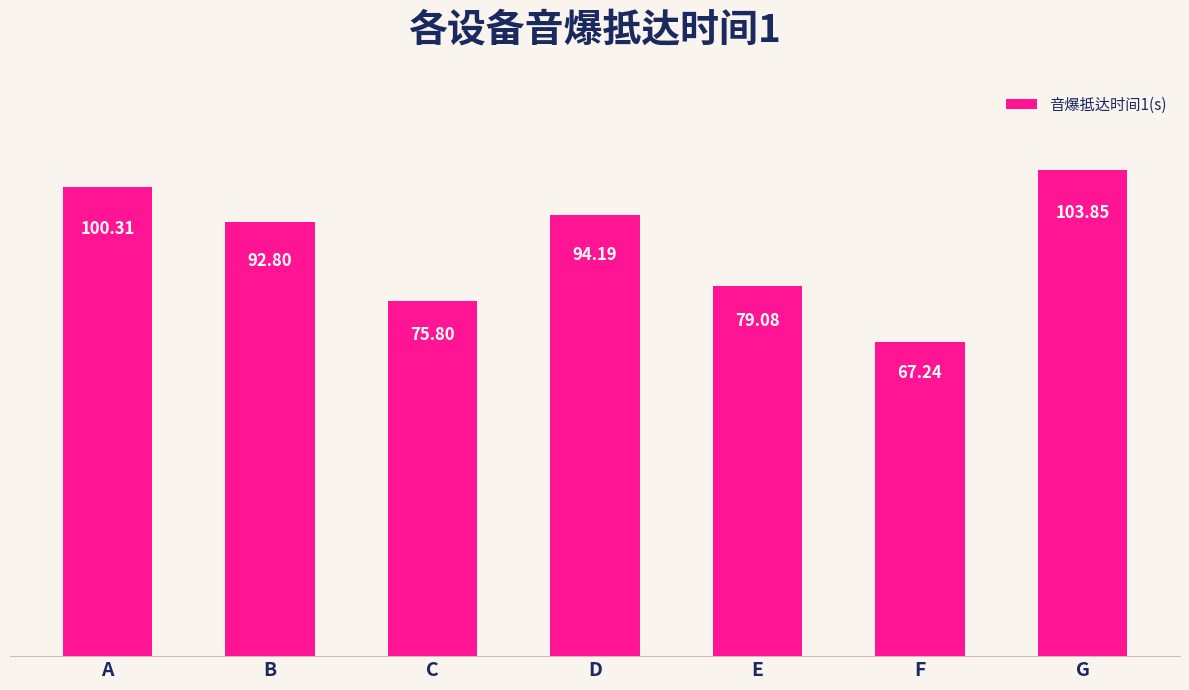

List the labels in order of value, smallest first.

F, C, E, B, D, A, G